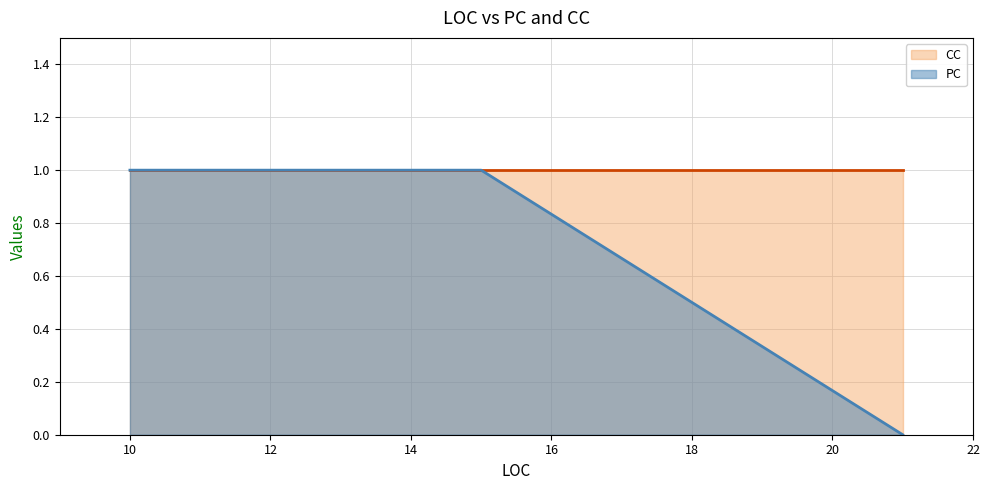

How many lines are shown in the chart?

2